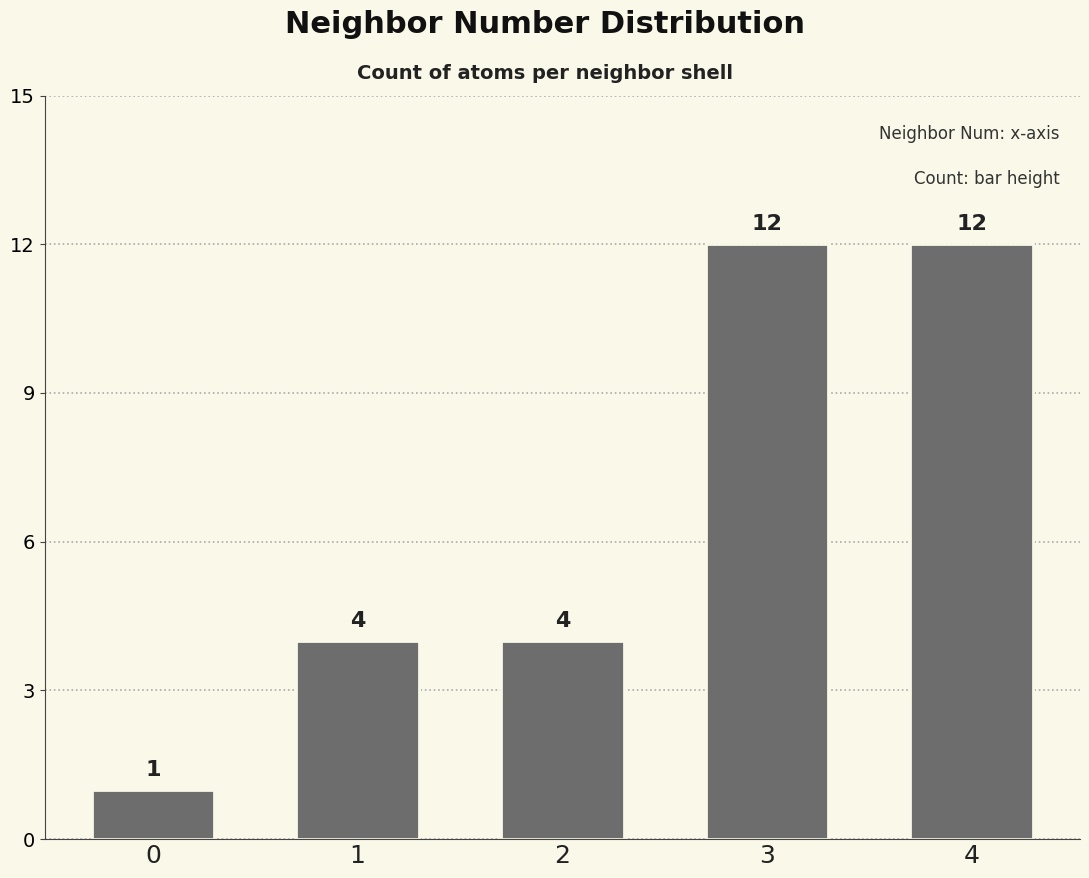

Reading left to right, extract all data points from this chart.

1	4	4	12	12